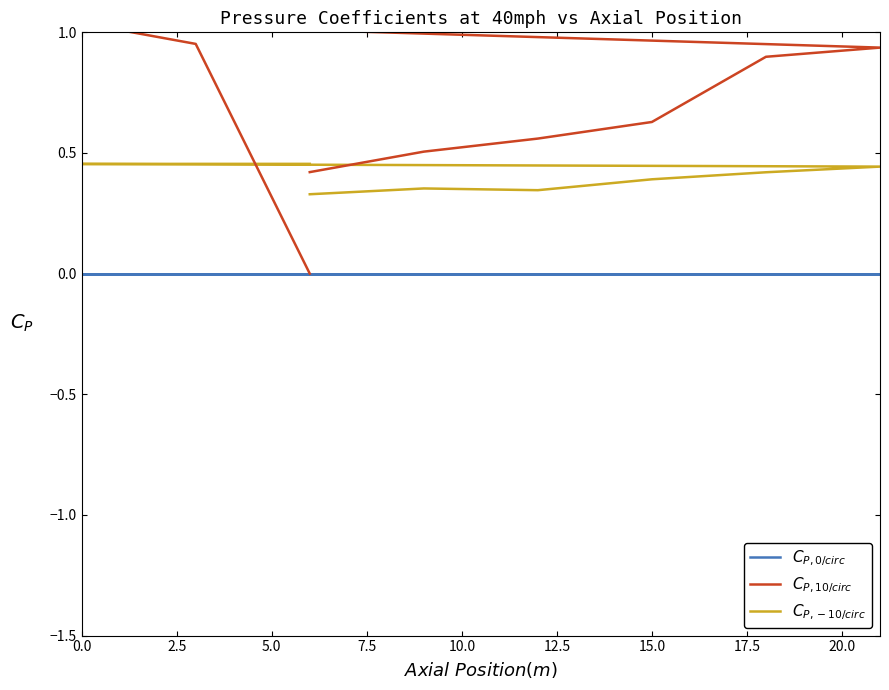

What is the difference between the highest and lowest values at 15.0?

0.6